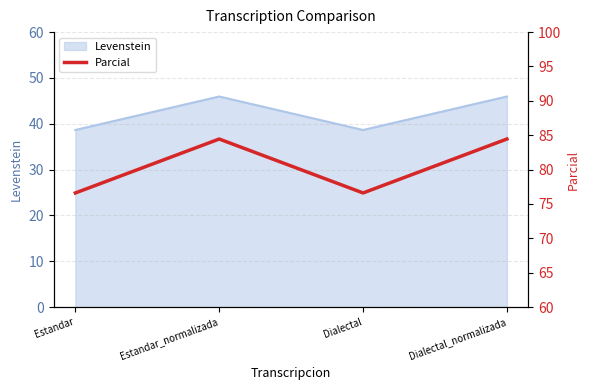

Count the number of categories in the chart.

4